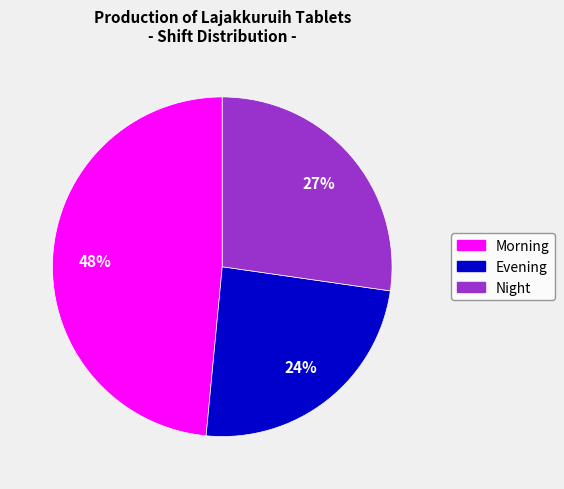

How many slices are in this pie chart?

3